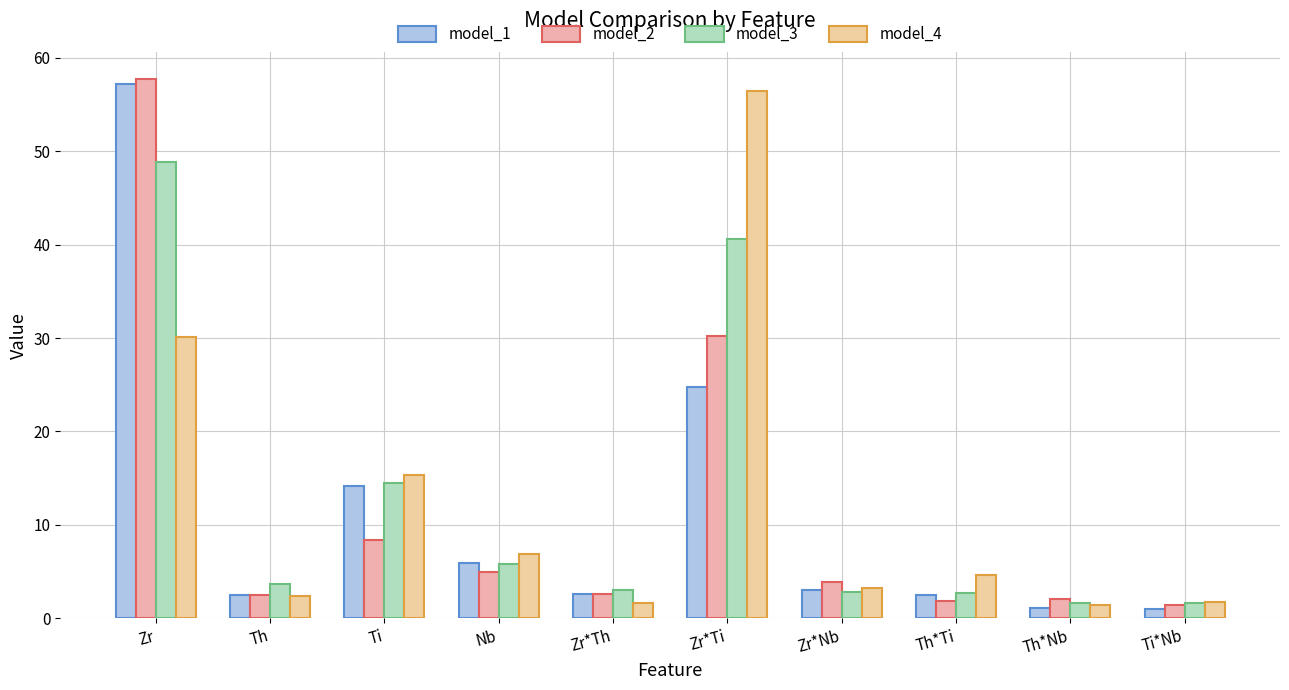

At which category is the sum across all series the highest?

Zr